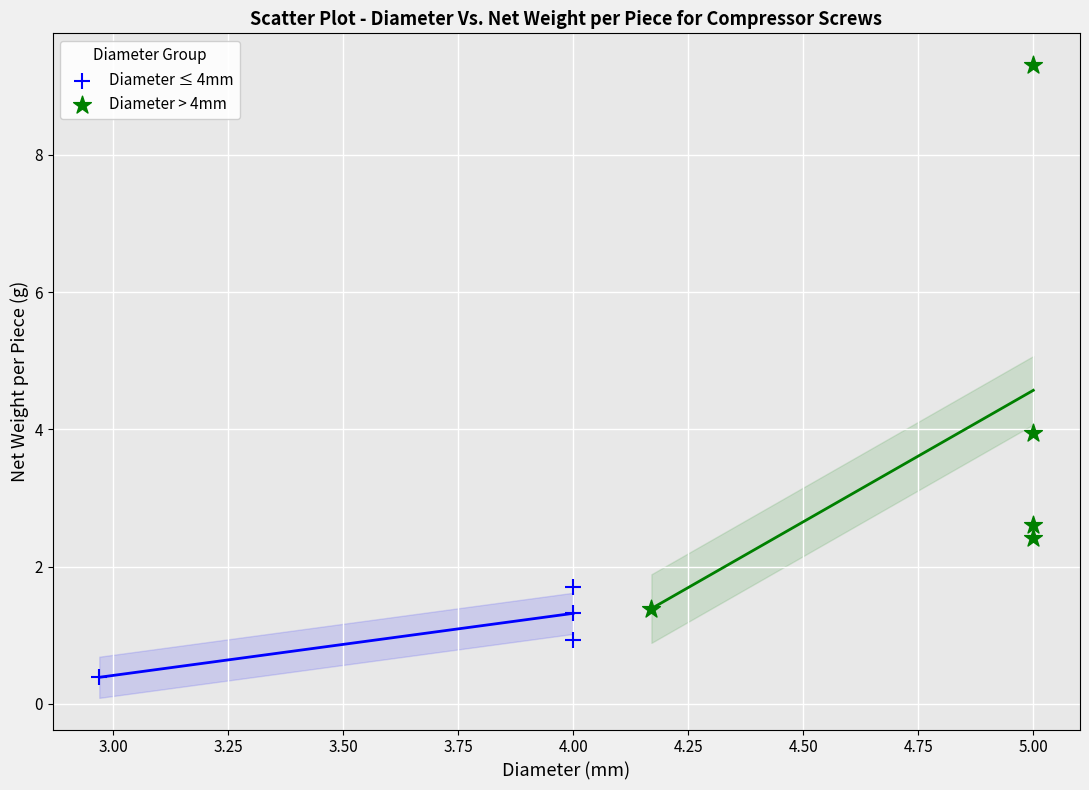

Which series reaches the maximum Y coordinate?

Diameter > 4mm